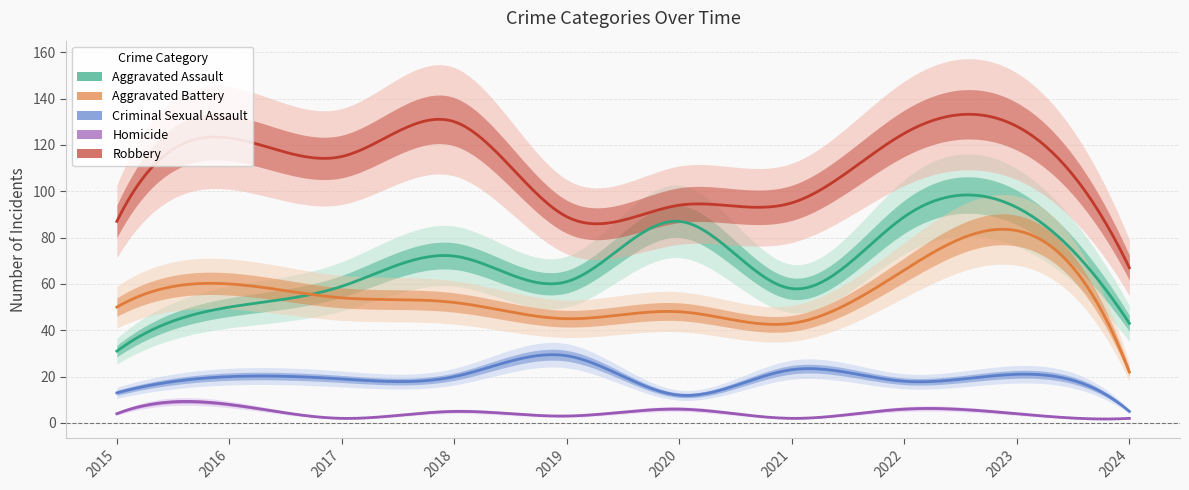

How many distinct data groups are displayed?

5